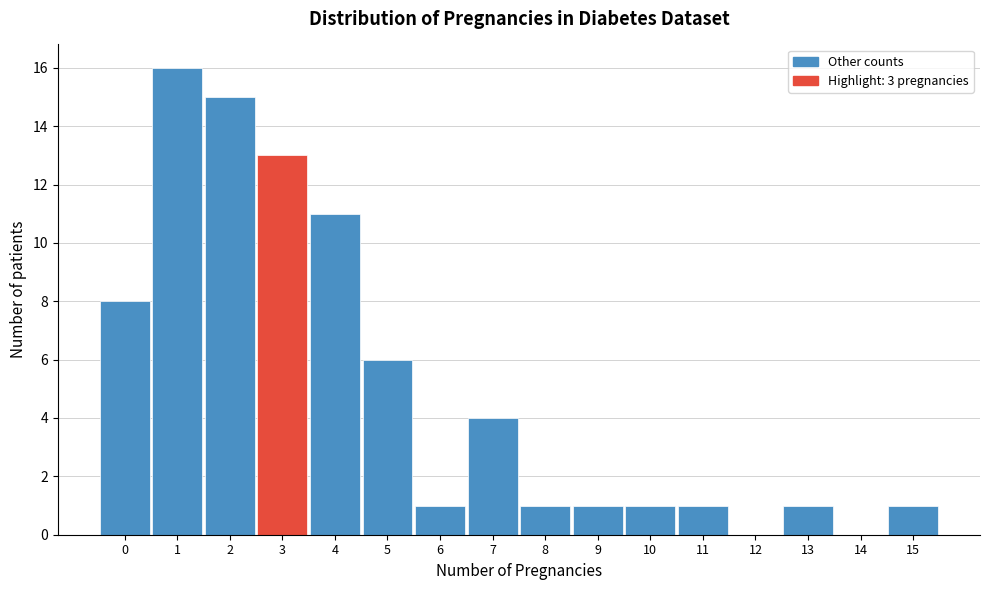

Which range on the x-axis has the tallest bar?

0.5 to 1.5